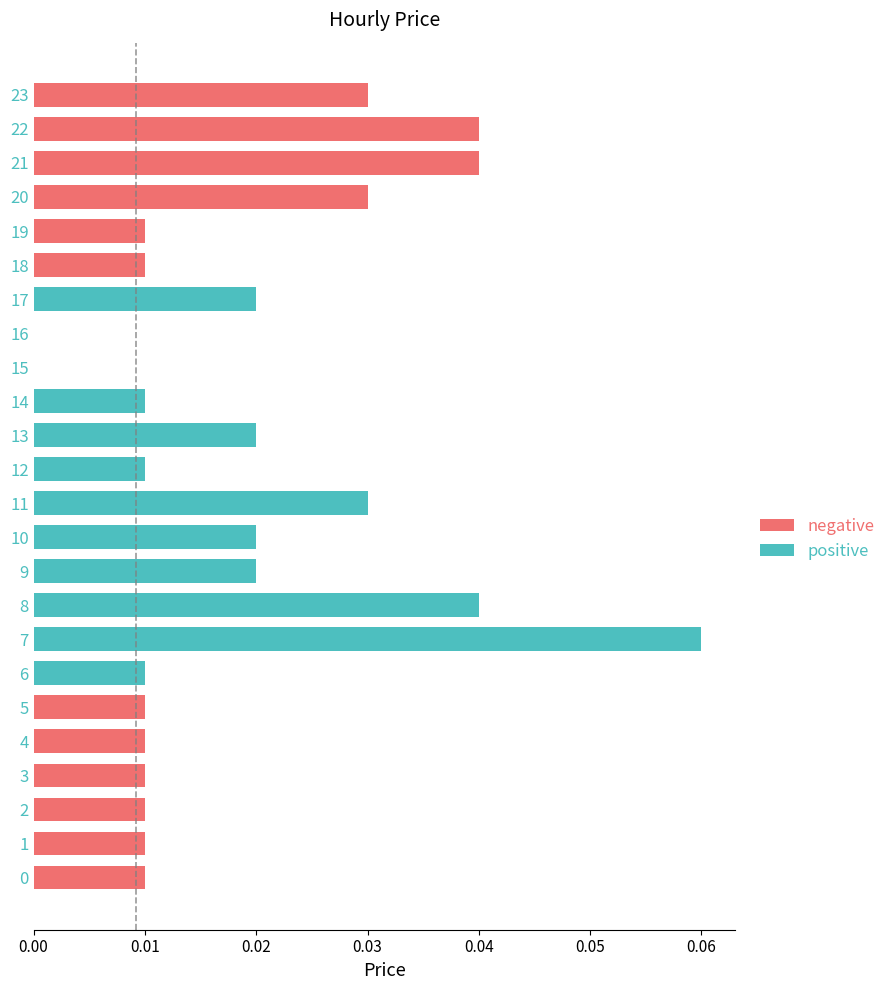

Count the number of data series in this chart.

2